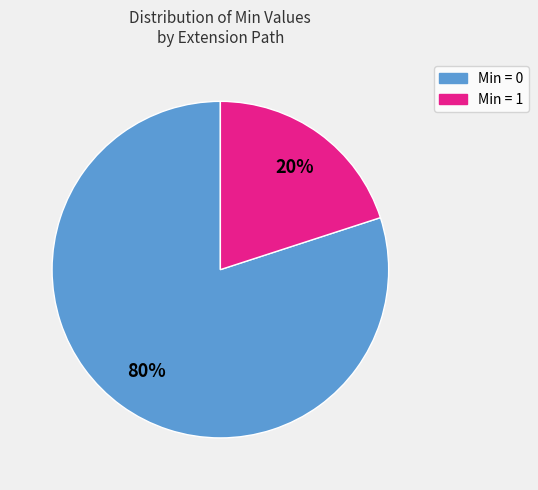

Count the number of slices in the pie.

2